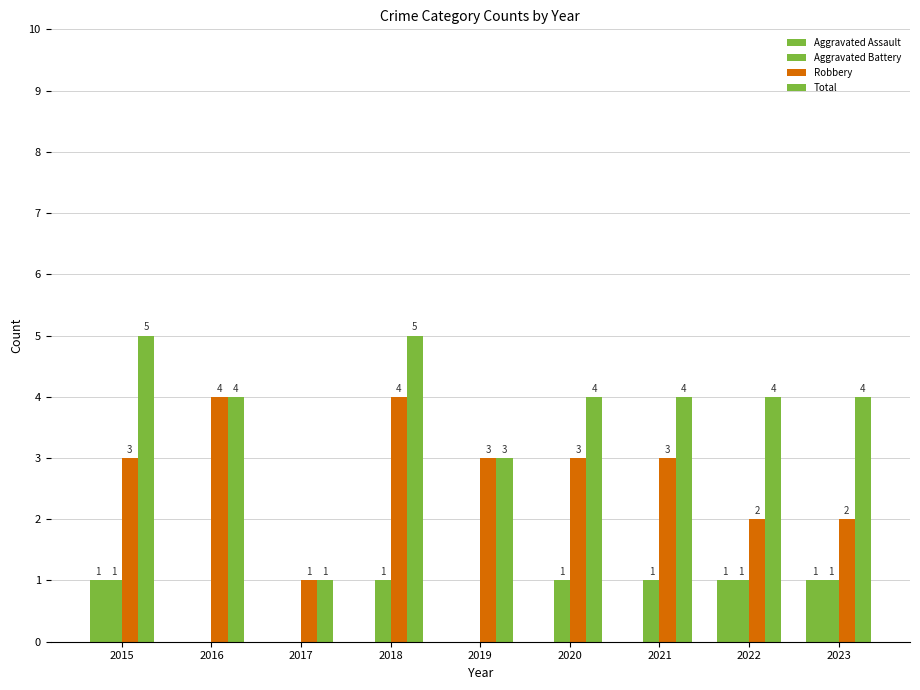

Which series has the largest range (max minus min)?

Total